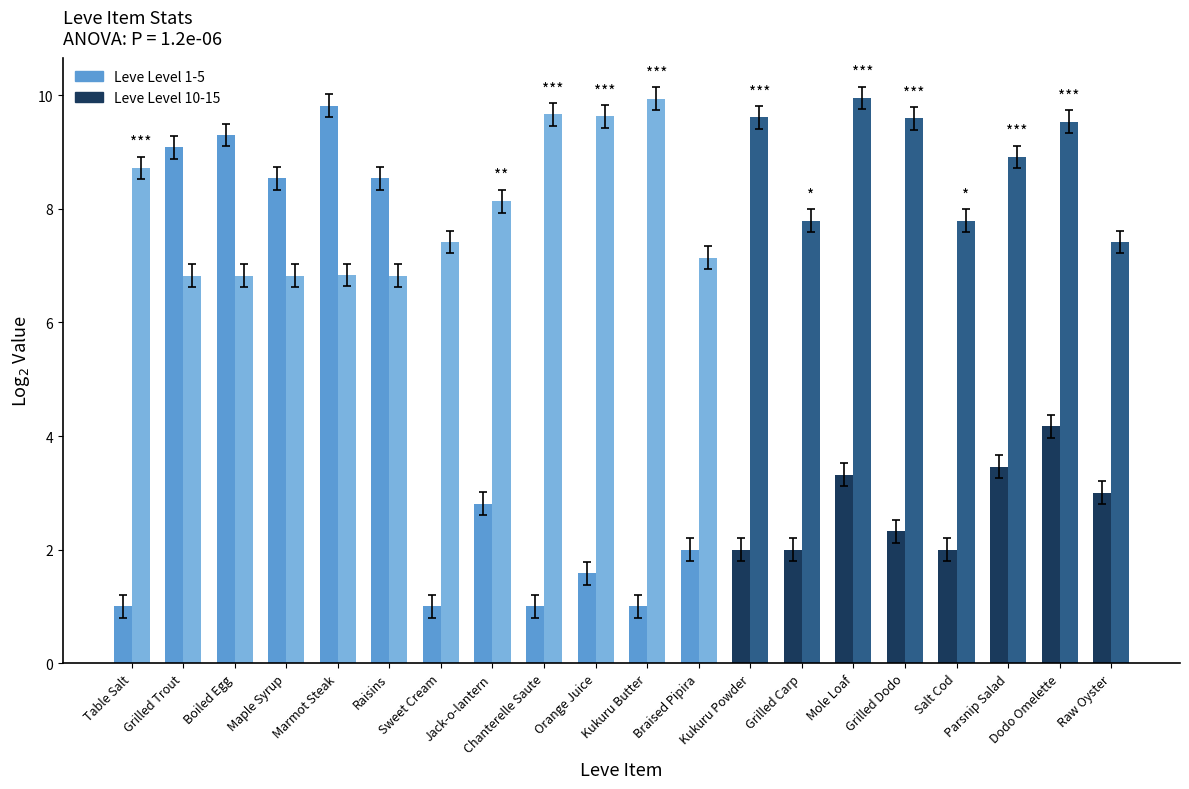

What is the maximum value shown in the chart?

10.0